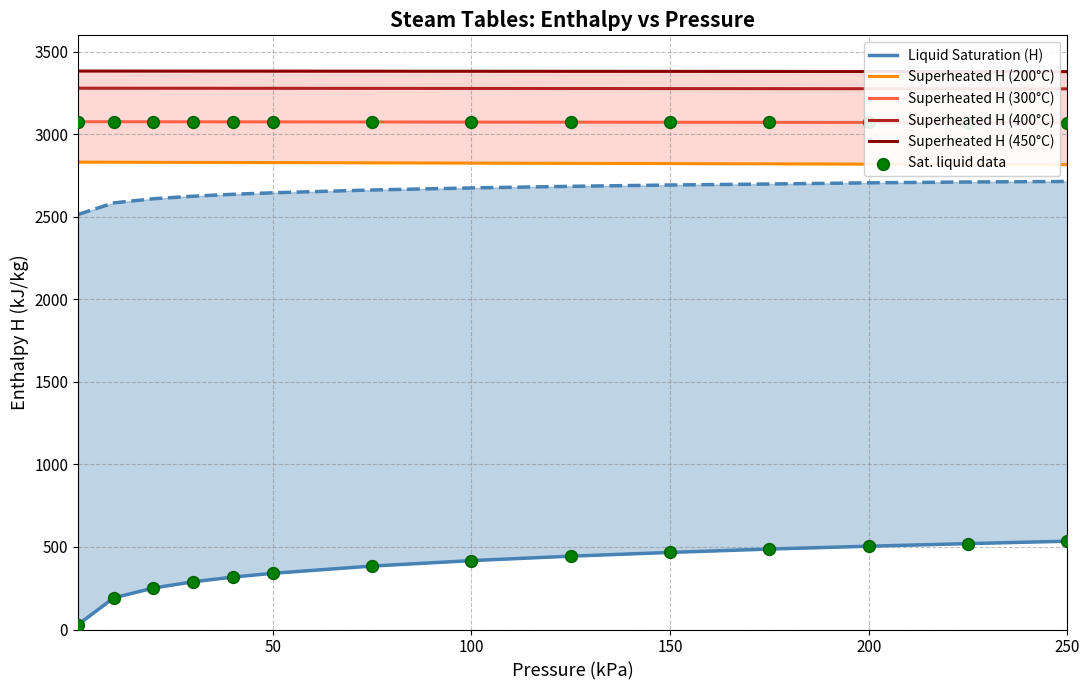

Is it true that Superheated H (300°C) equals 1536.9 at 150?

False